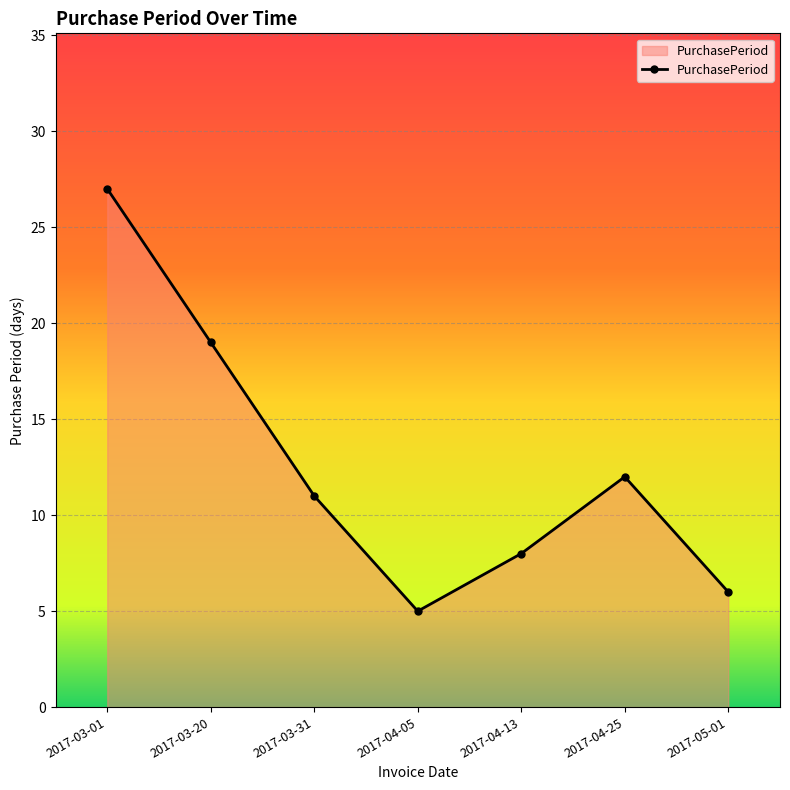

Does the chart display data point markers on the line(s)?

Yes